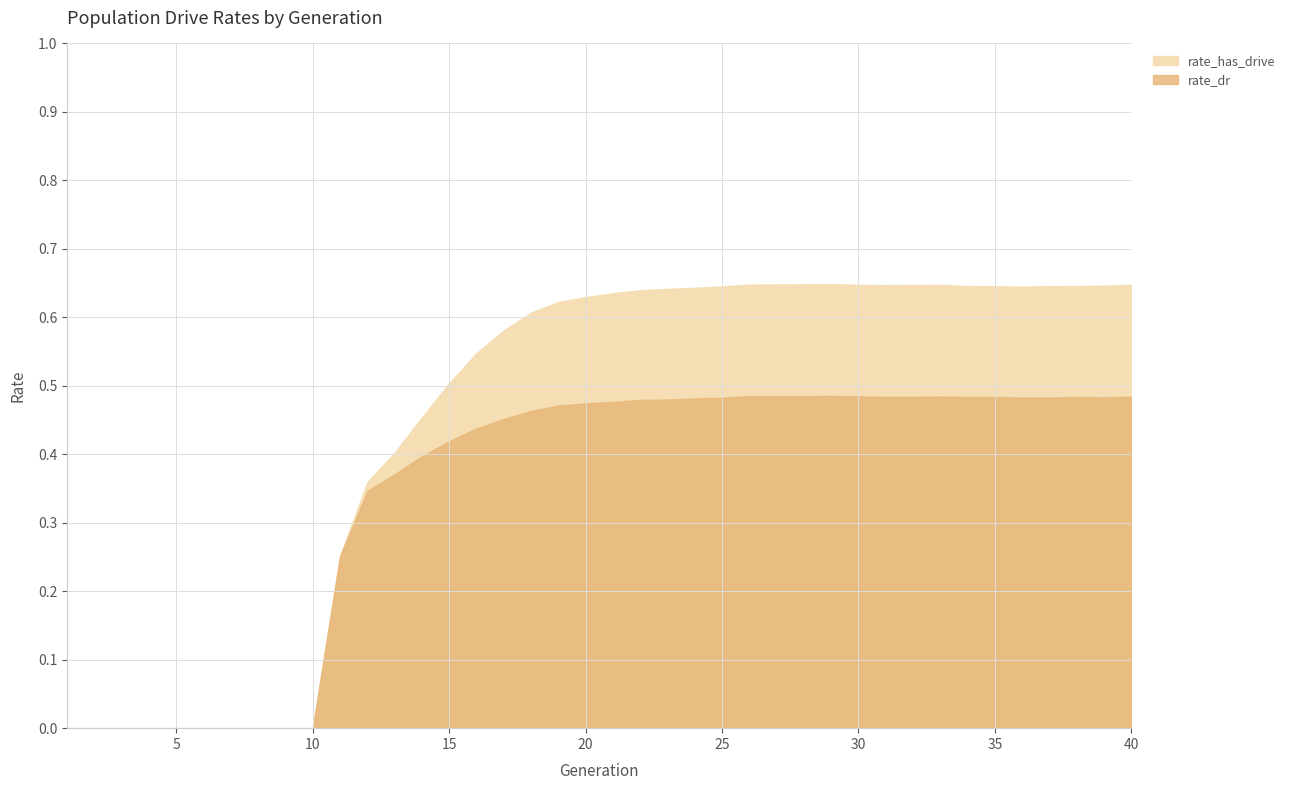

How many interior local valleys does the rate_dr series have?

4